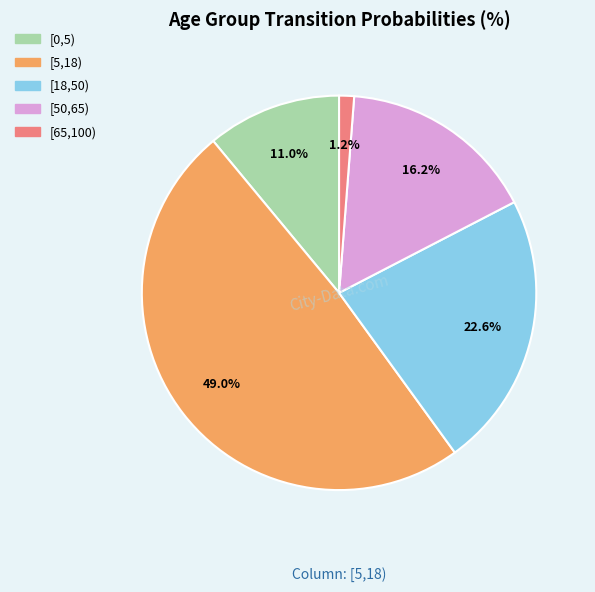

Is there a majority slice in this chart?

No